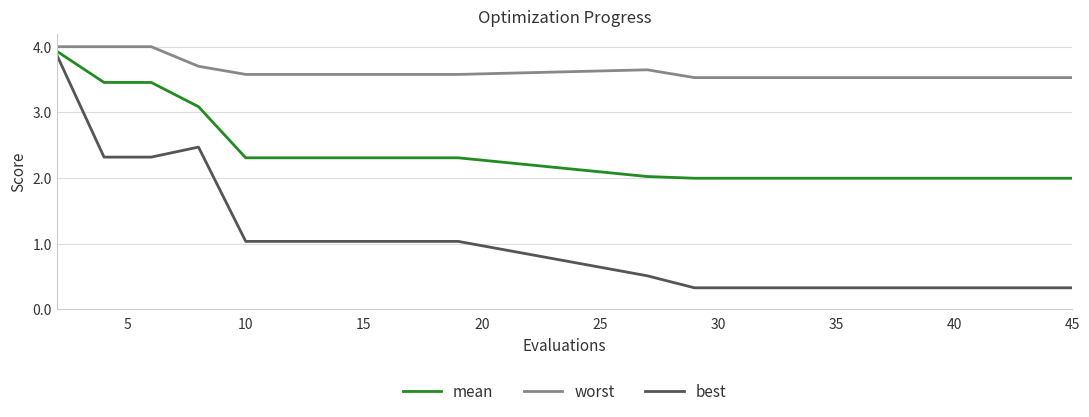

What is the maximum value for best?

3.9